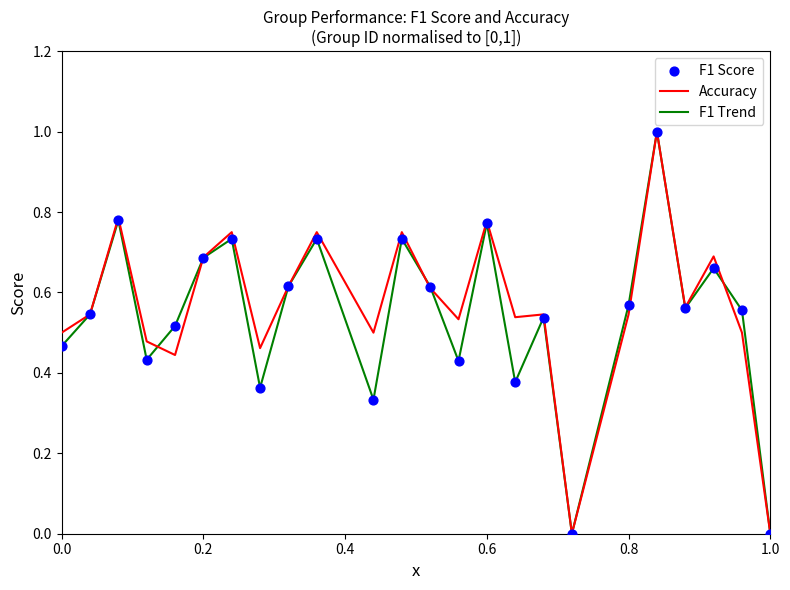

What is the highest value of the F1 Trend series?

1.0